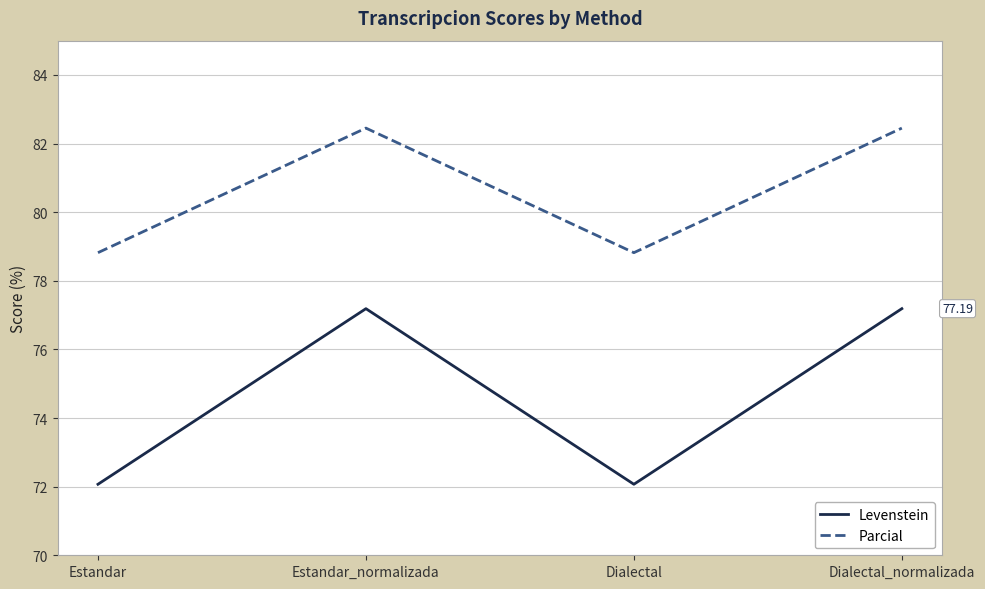

How many values in the Parcial series exceed 82?

2